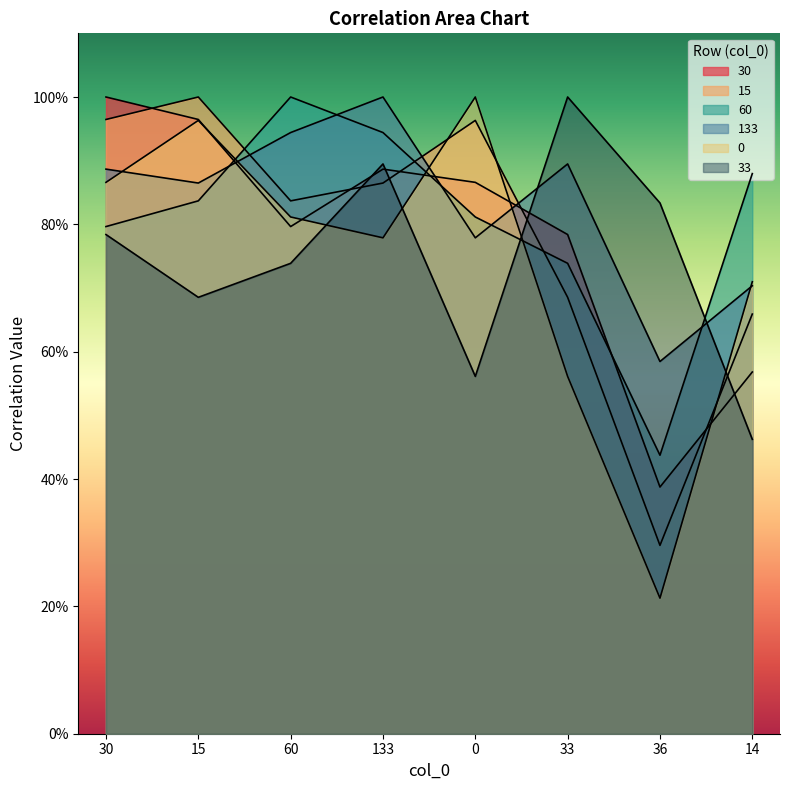

Is the value of 0 at 33 greater than the value of 133 at 133?

No